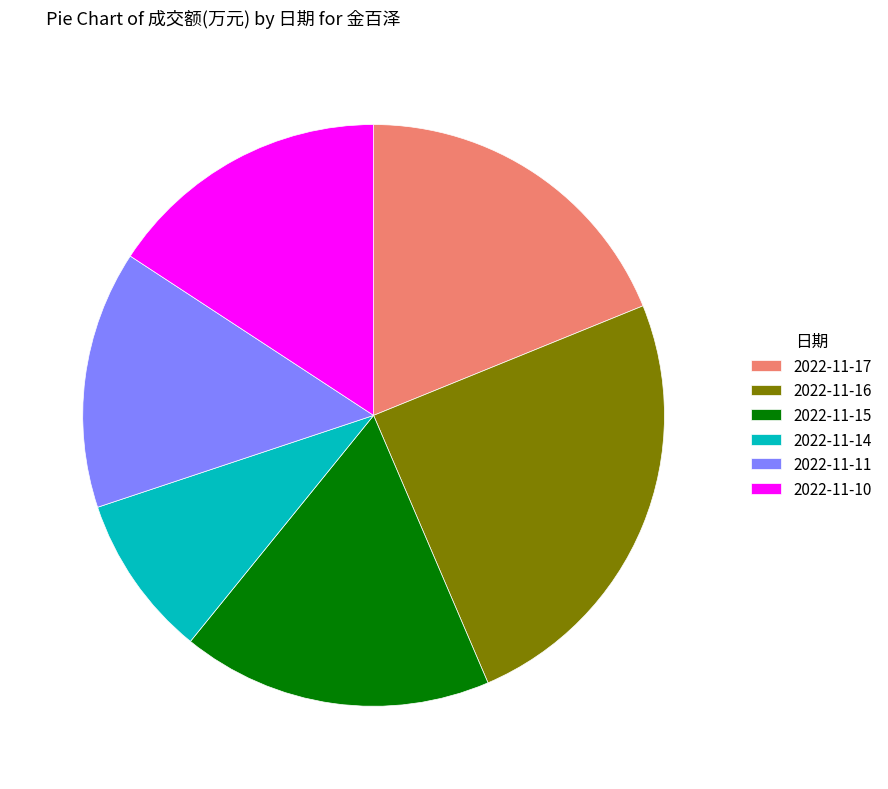

Rank the categories by value from highest to lowest.

2022-11-16, 2022-11-17, 2022-11-15, 2022-11-10, 2022-11-11, 2022-11-14